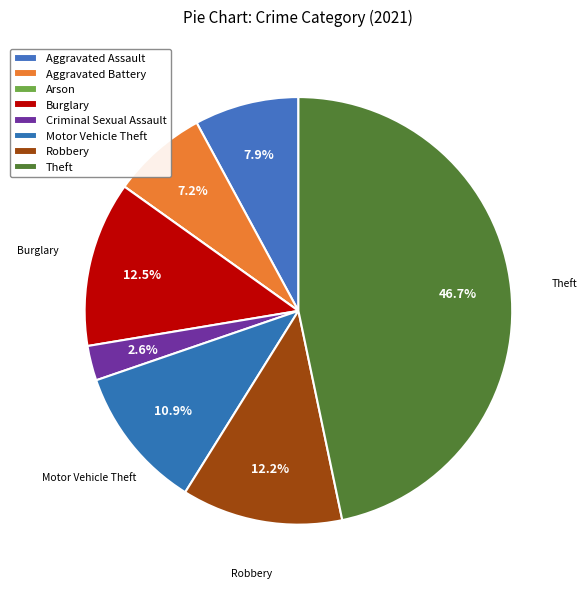

The Criminal Sexual Assault slice represents 10% of the pie. True or false?

False